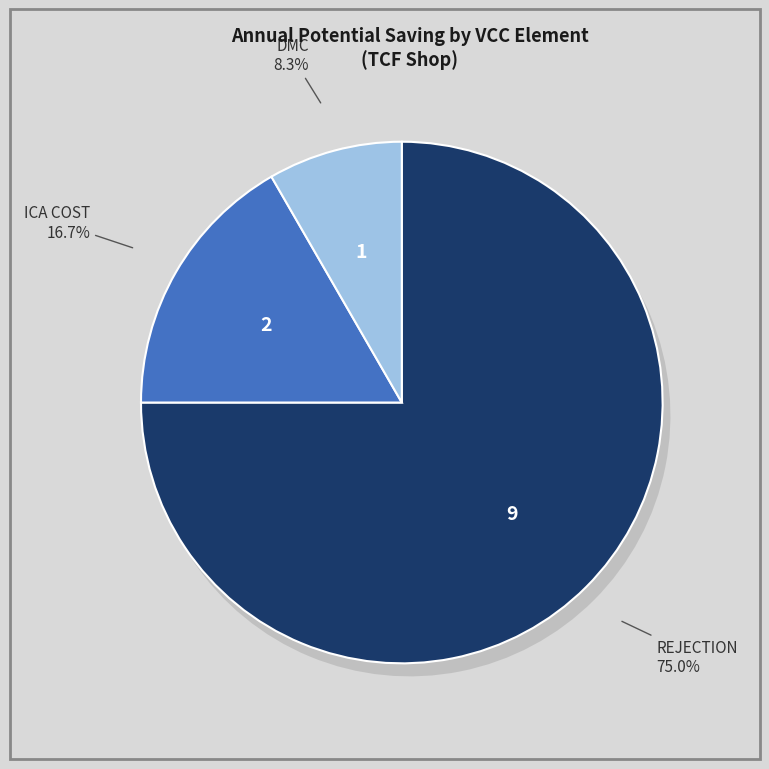

Which slice is the smallest?

DMC